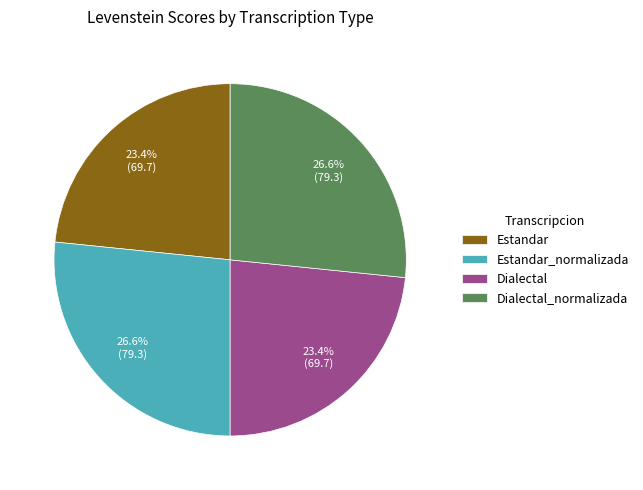

Does any single category account for the majority?

No